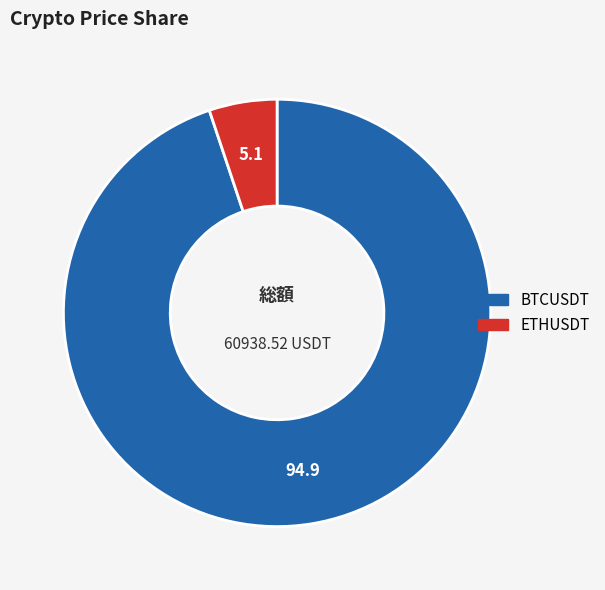

Do ETHUSDT and BTCUSDT together represent more than half of the pie?

Yes